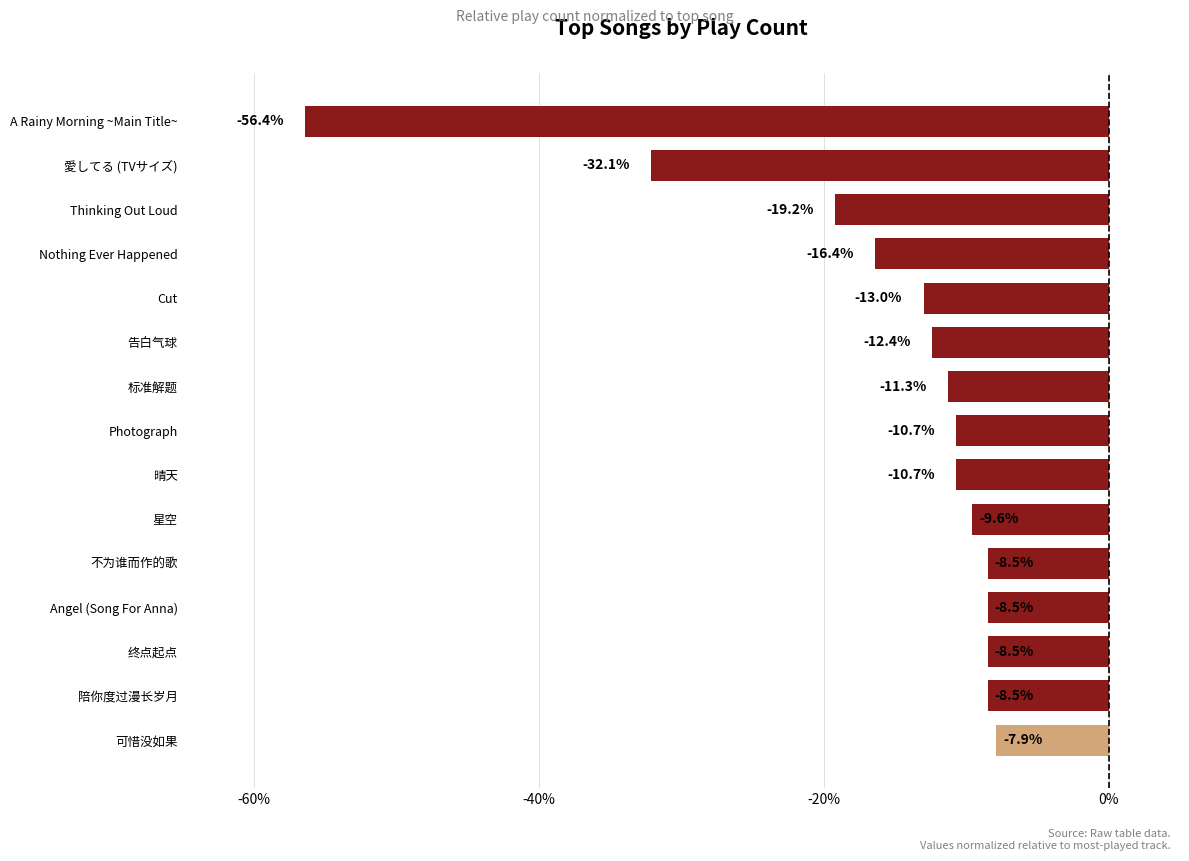

At which label is the value closest to -32?

愛してる (TVサイズ)